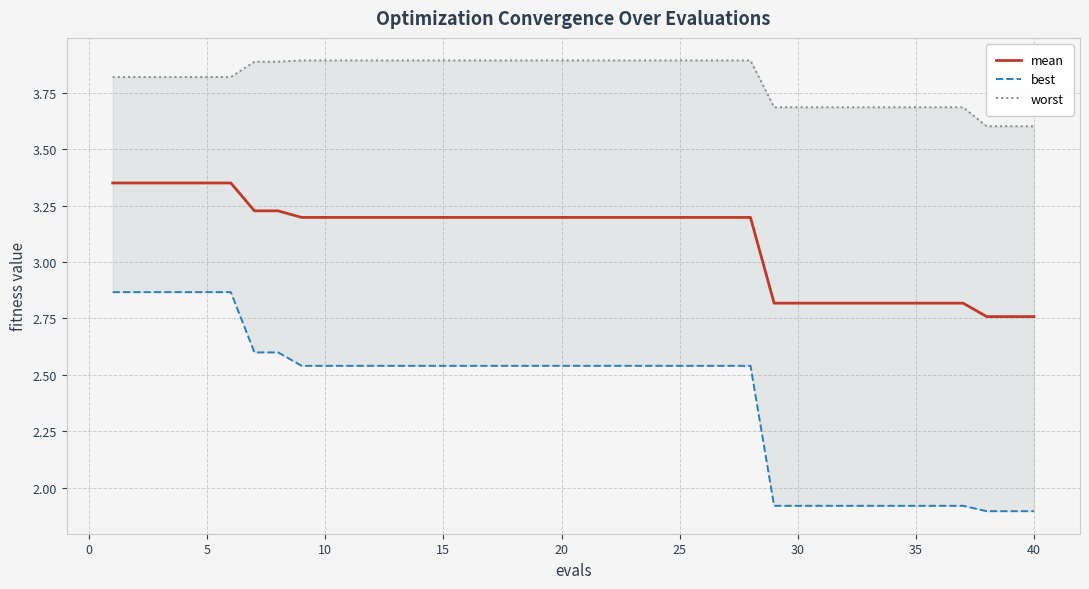

Is the value of worst at −5 greater than the value of mean at 30?

Yes